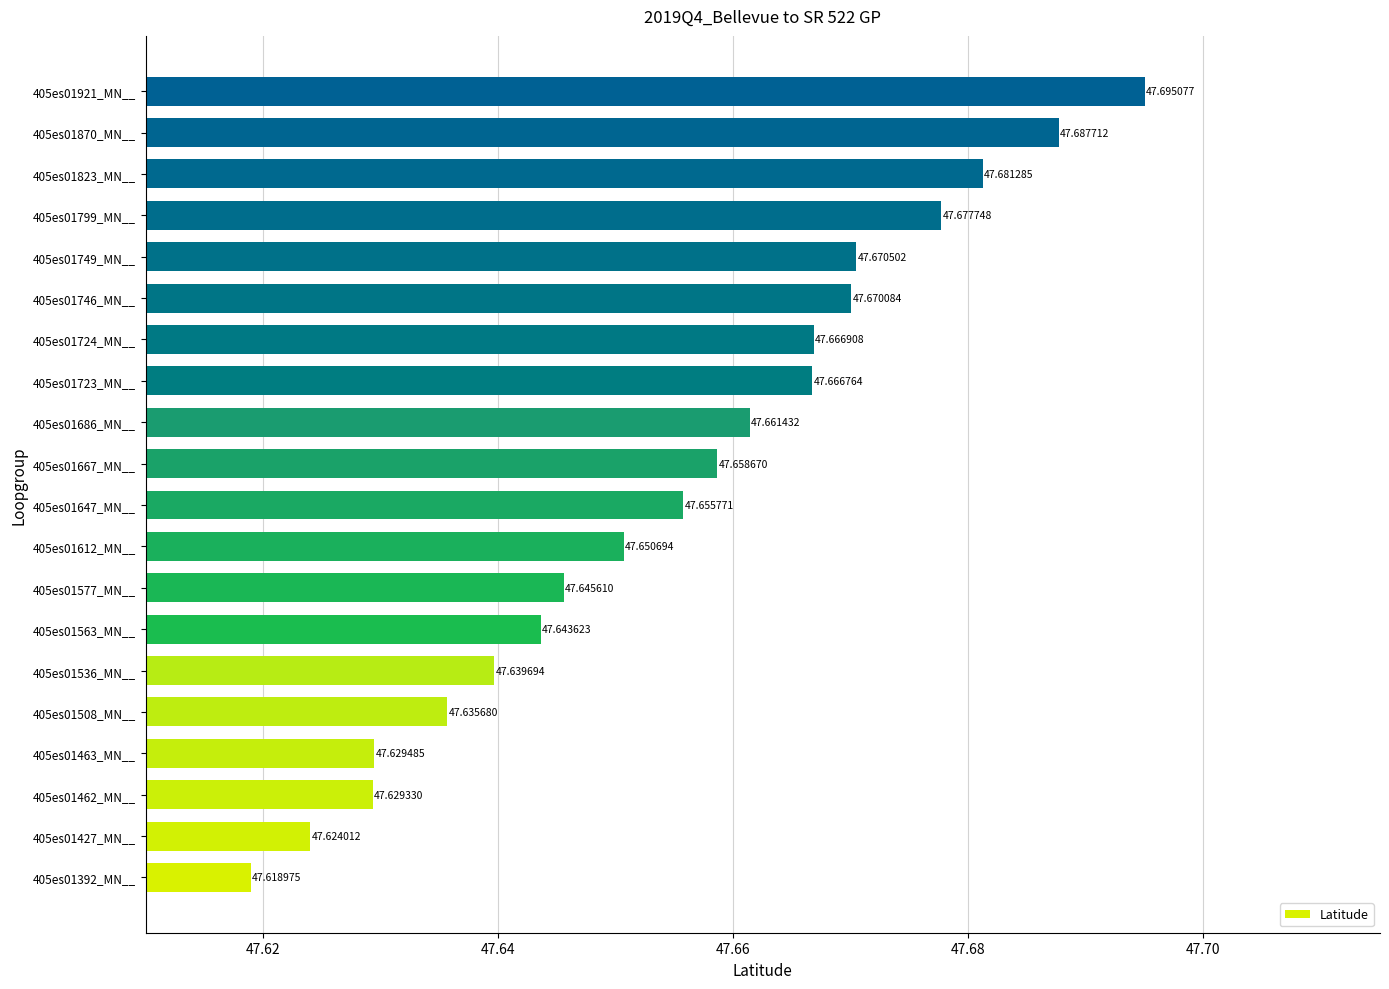

Between 405es01508_MN__ and 405es01724_MN__, which is larger?

405es01724_MN__